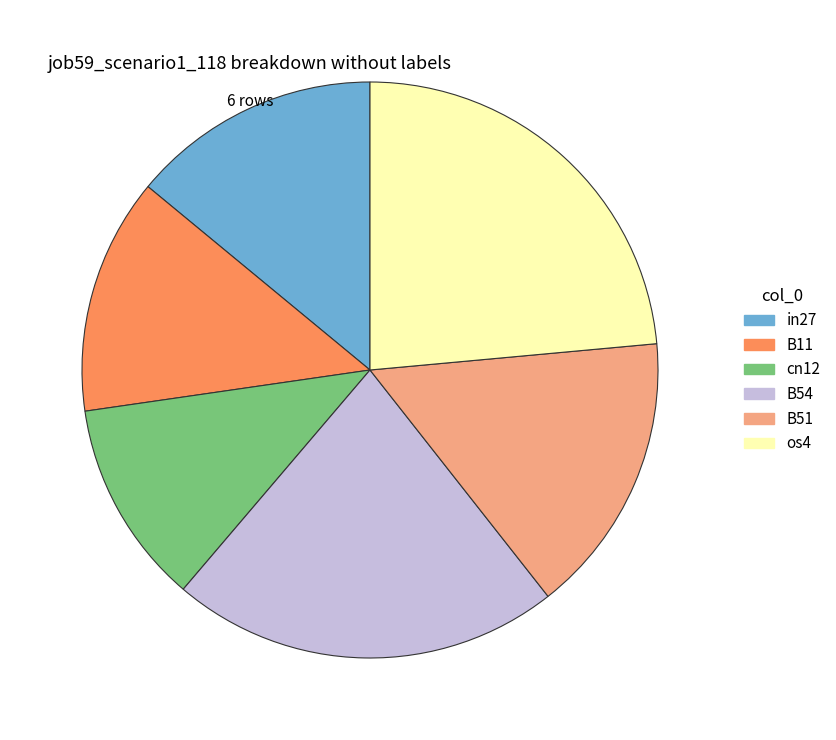

Do B54 and B51 together represent more than half of the pie?

No